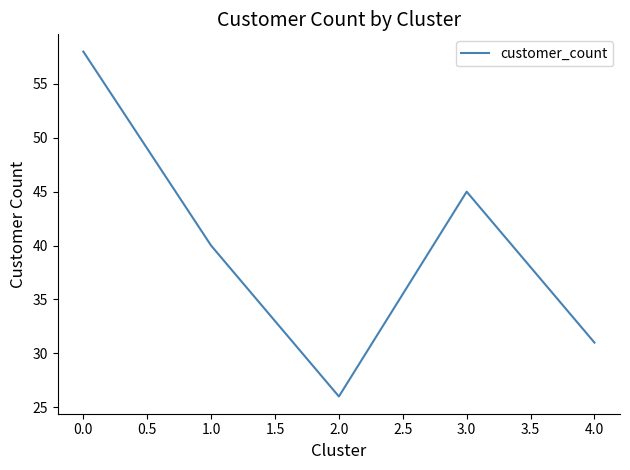

Between 0.0 and 1.0, which is larger?

0.0